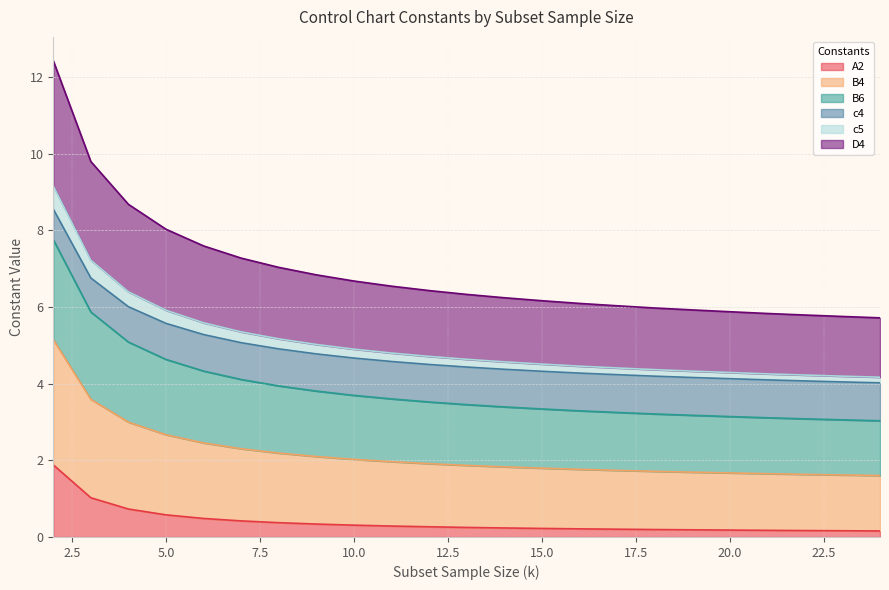

What is the total value across all series at 5.0?

8.0